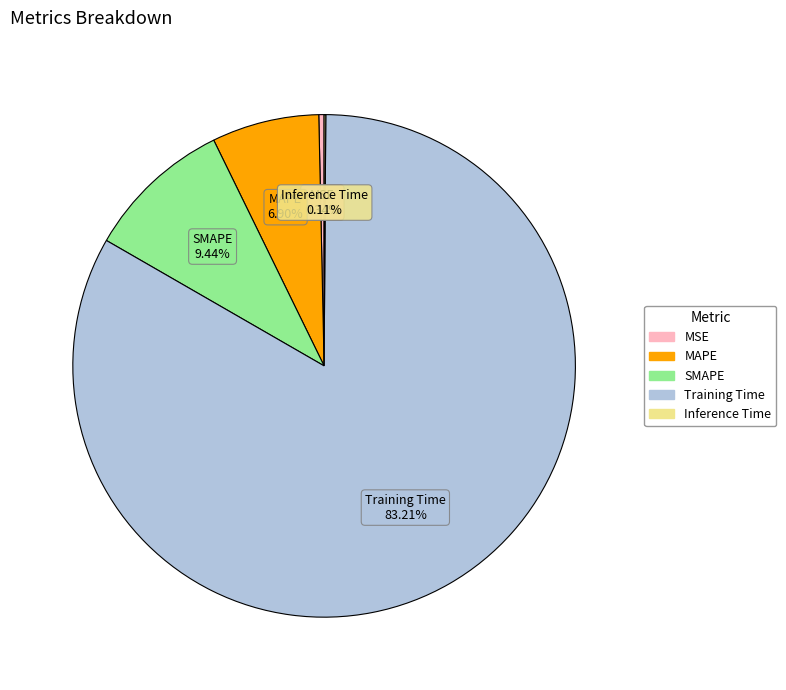

What percentage is the SMAPE slice, to the nearest percent?

9%